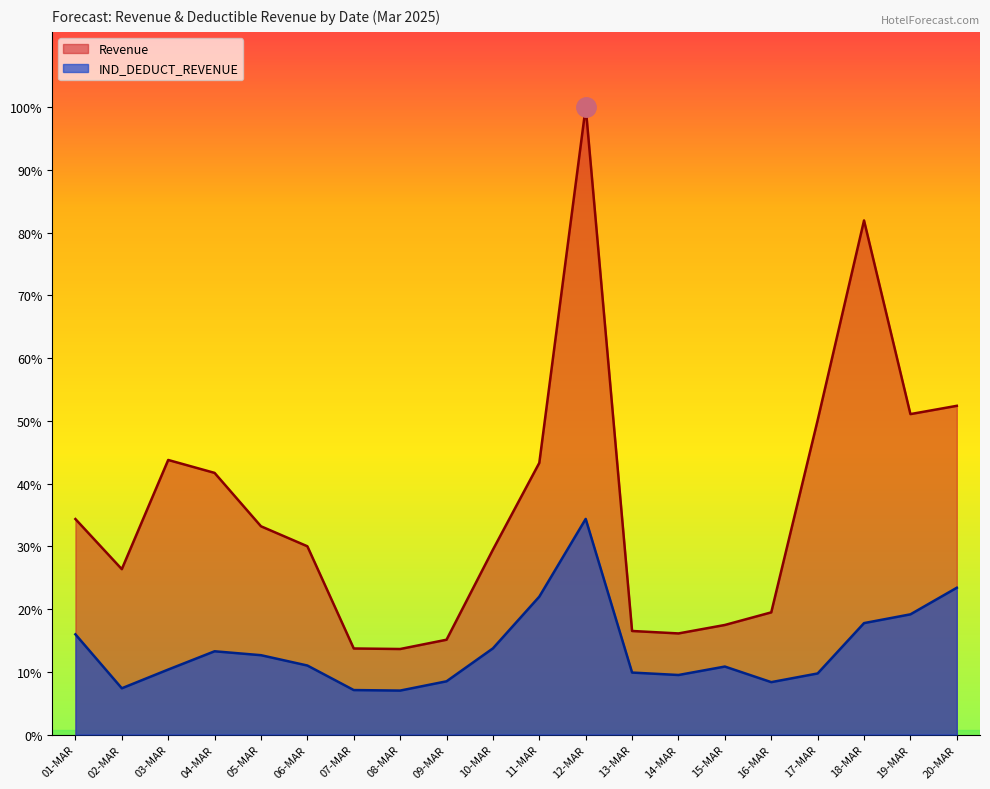

What is the sum of the IND_DEDUCT_REVENUE values at 17-MAR and 19-MAR?

11598.0